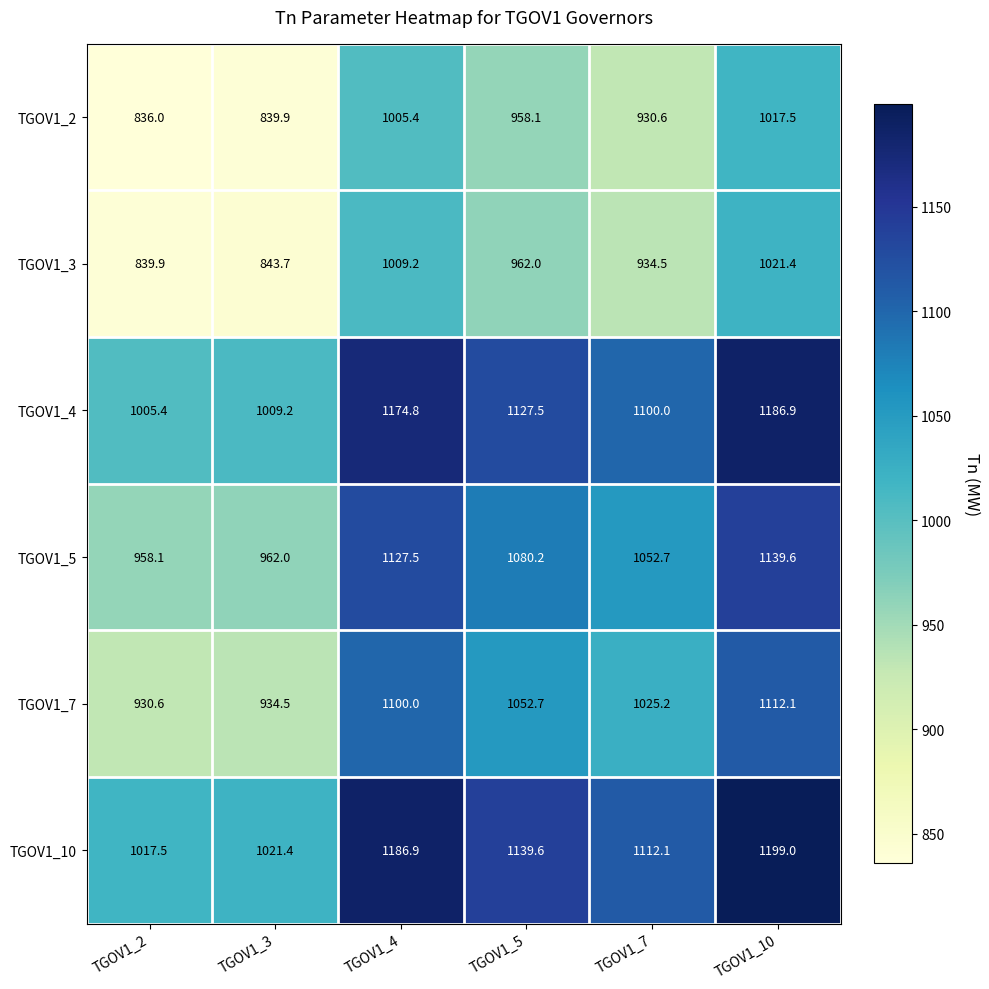

At which label does TGOV1_5 first exceed 1080?

TGOV1_4